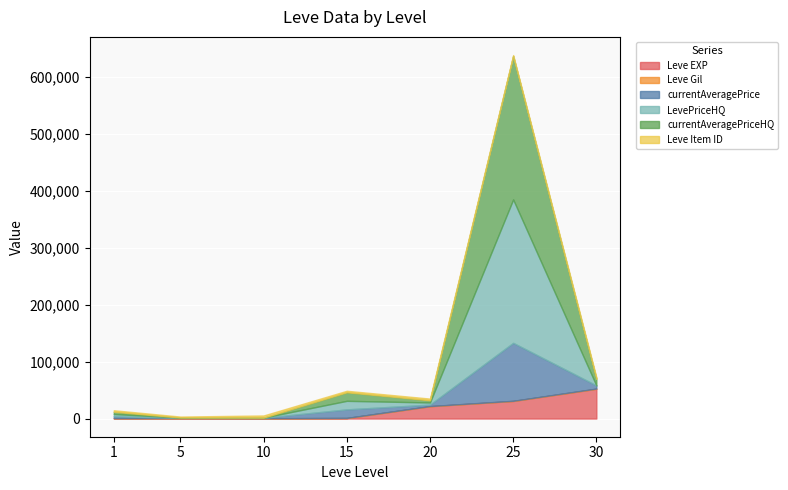

What is the difference between the maximum and minimum values in the Leve Item ID series?

2086